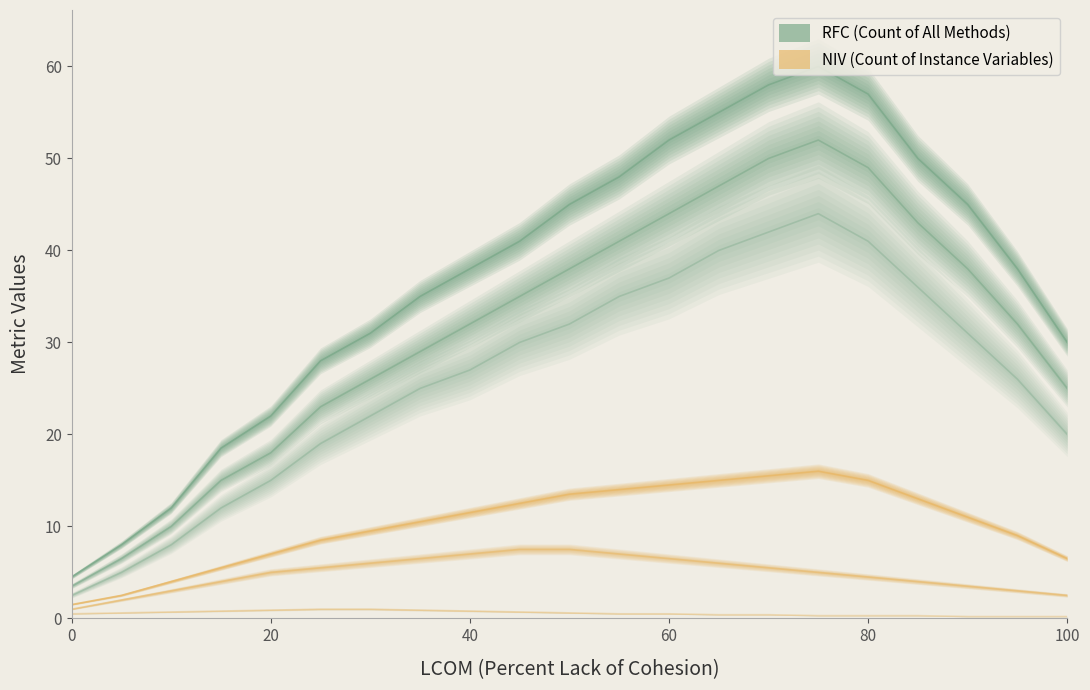

How many values in the RFC (Count of All Methods) series exceed 38?

10